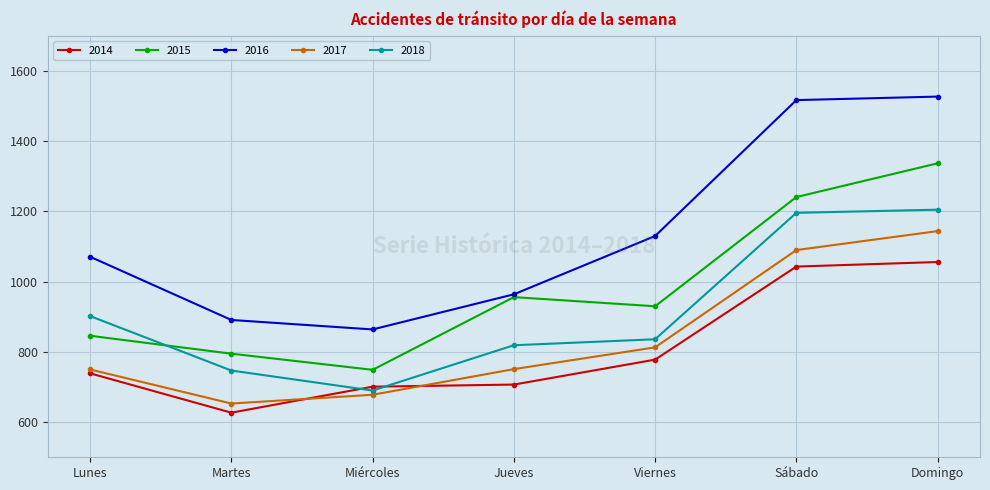

Where is 2014 nearest to the value 841?

Viernes